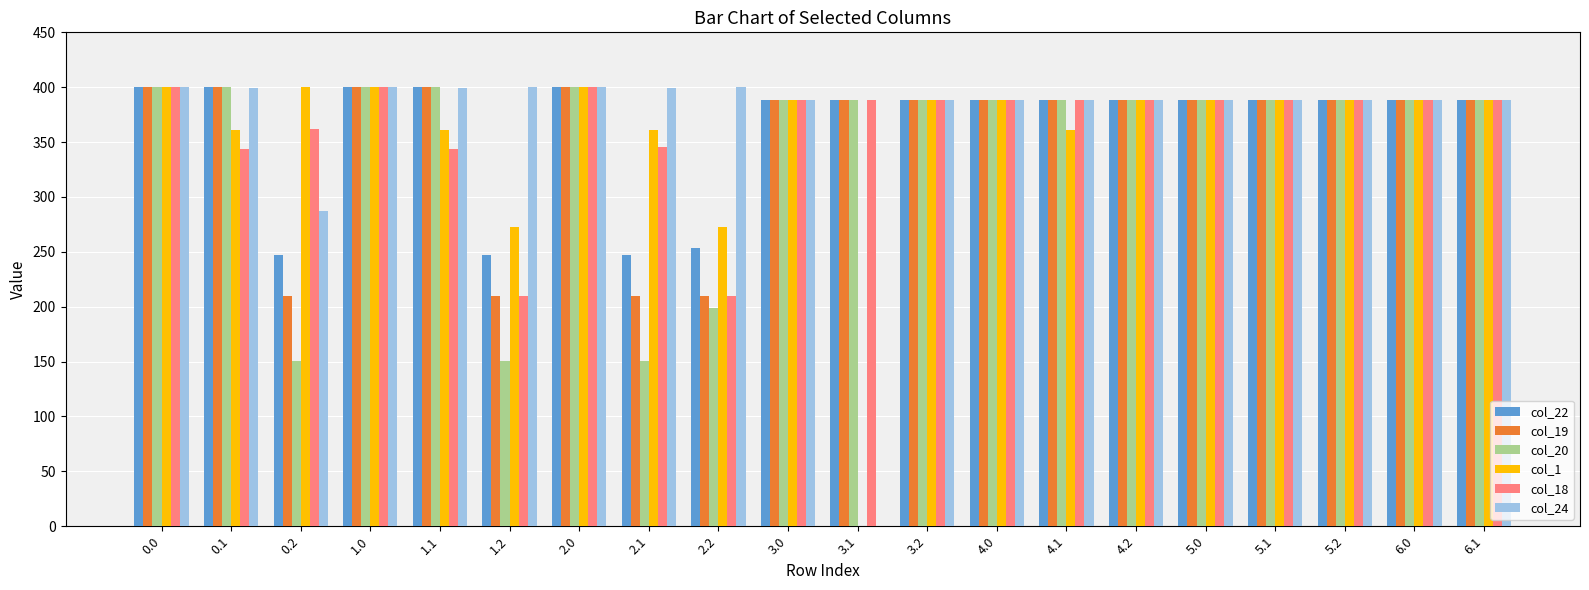

What is the sum of the col_20 values at 5.1 and 0.1?

788.0